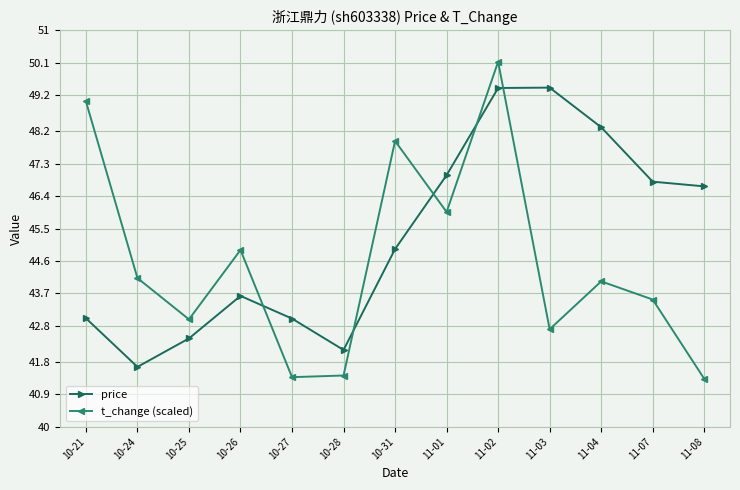

The value of price at 10-24 is 41.7. True or false?

True